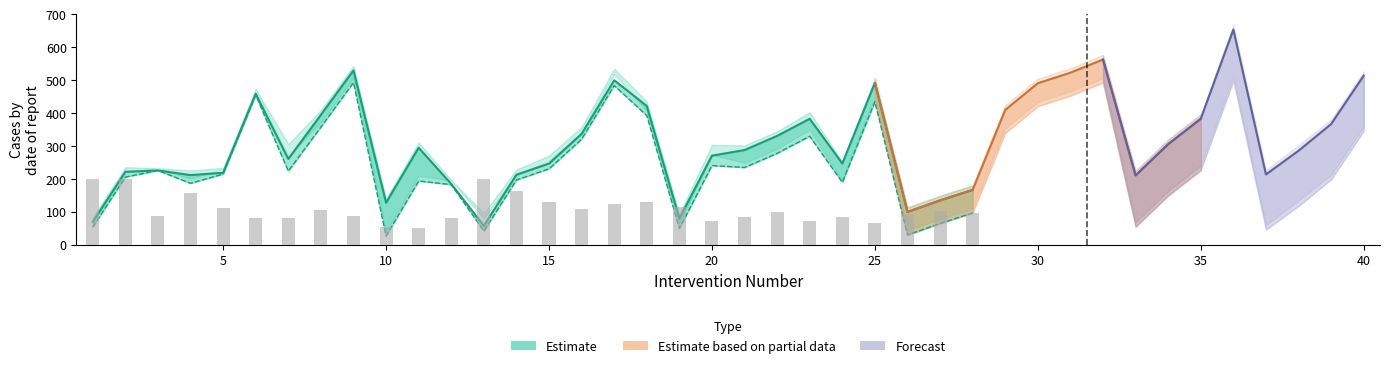

Between 36 and 37, which is larger?

36